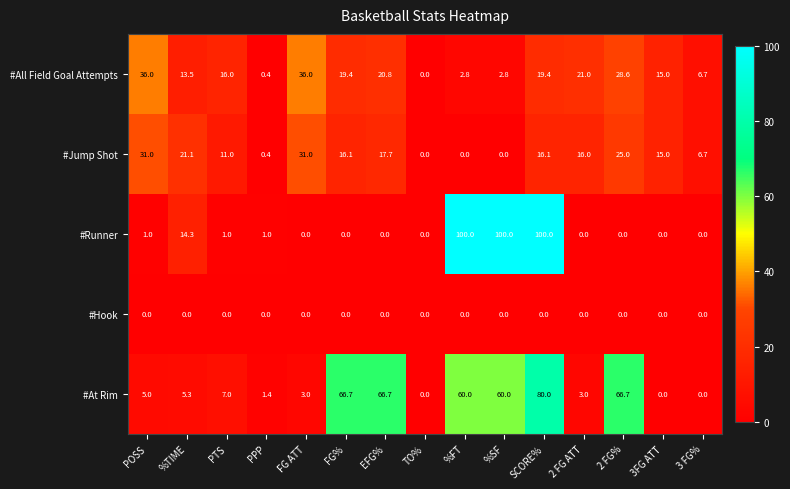

Which series has the widest spread of values?

#Runner